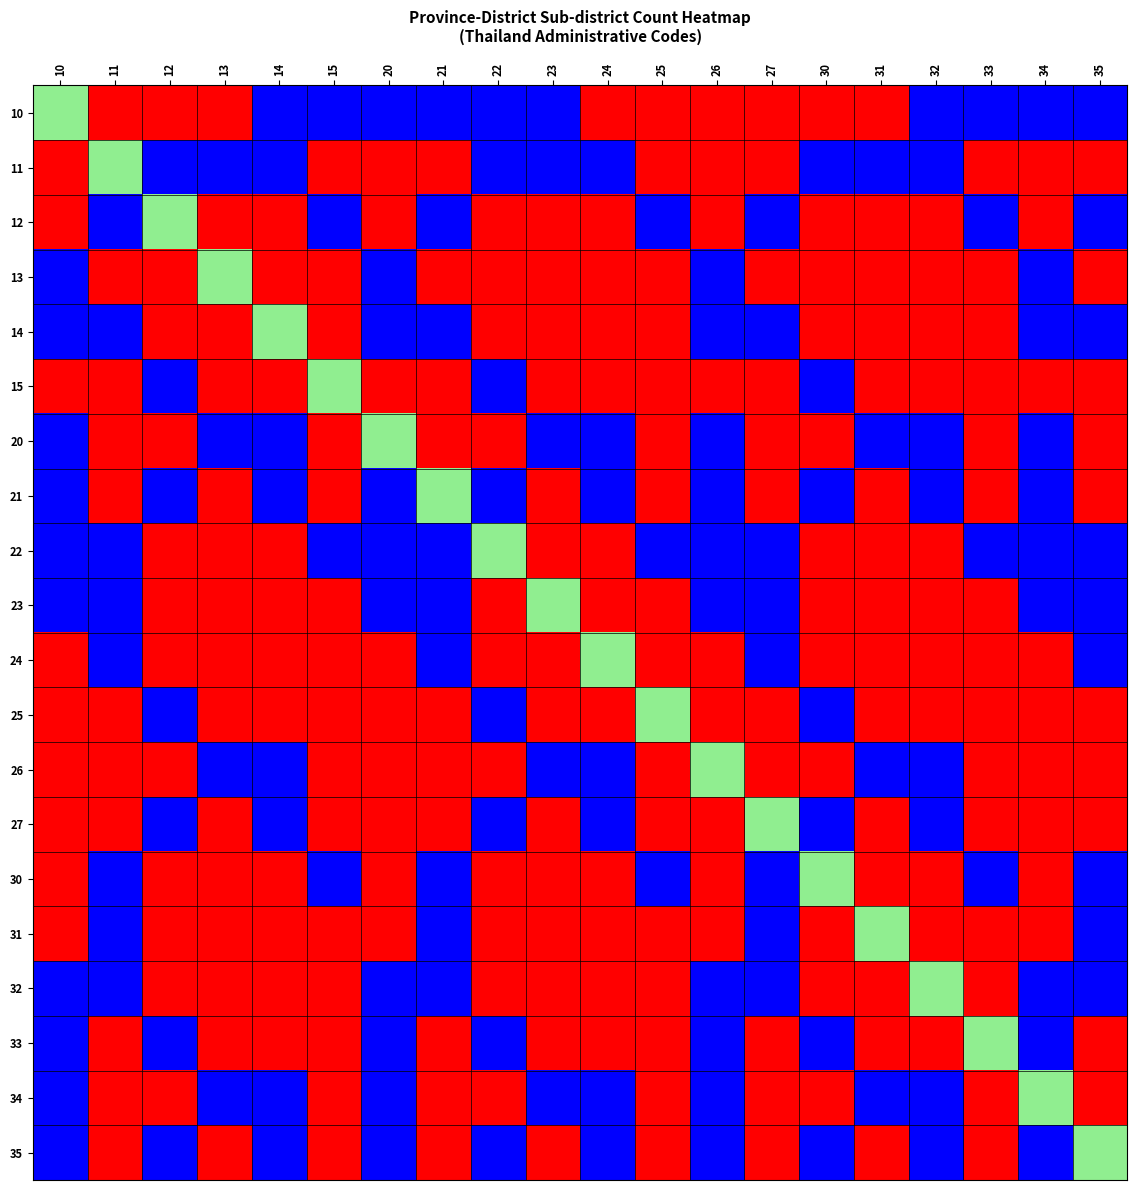

What is the difference between the highest and lowest values at 22?

2